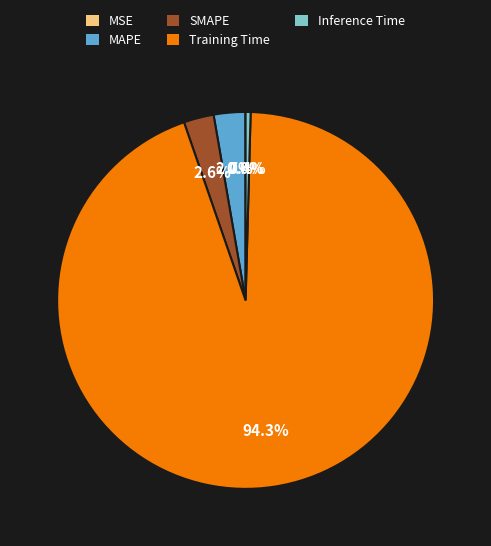

Which category has the biggest portion of the pie?

Training Time